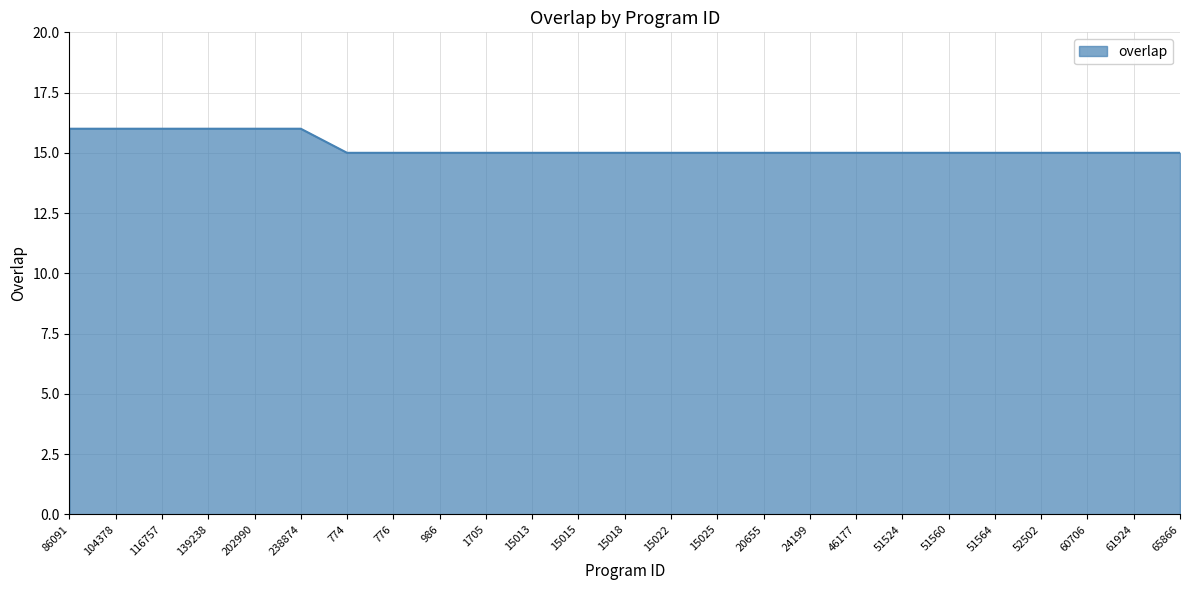

How many lines are shown in the chart?

1